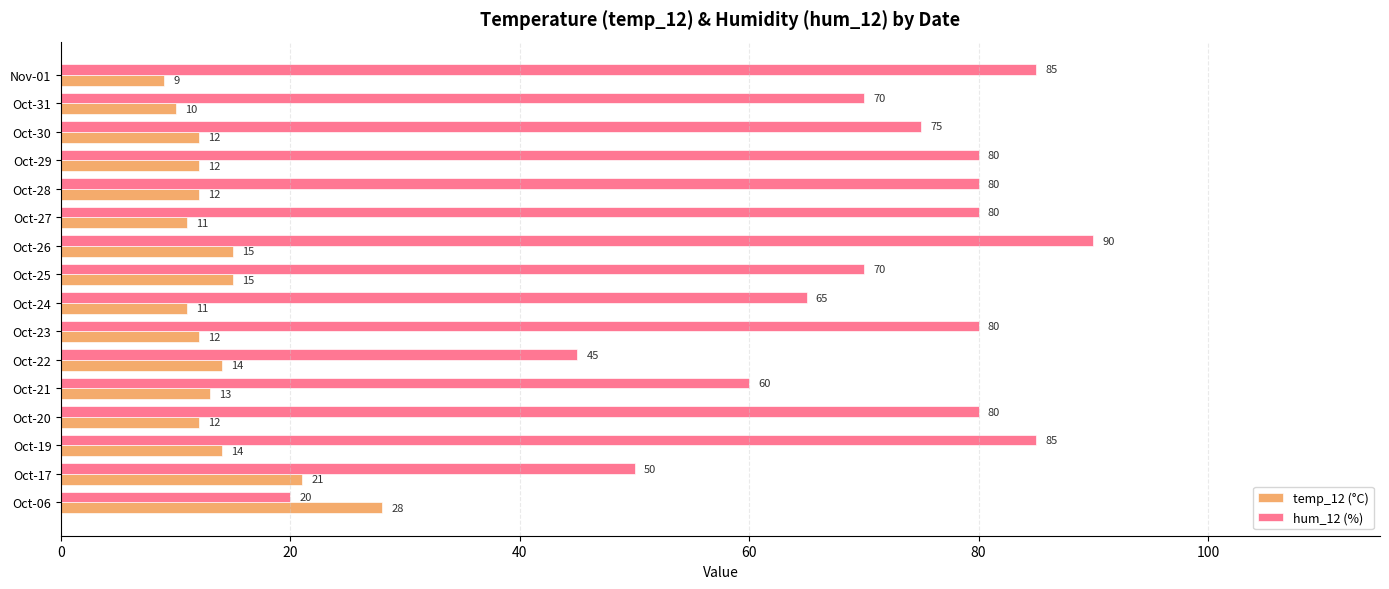

At which label is hum_12 (%) closest to 55?

Oct-17